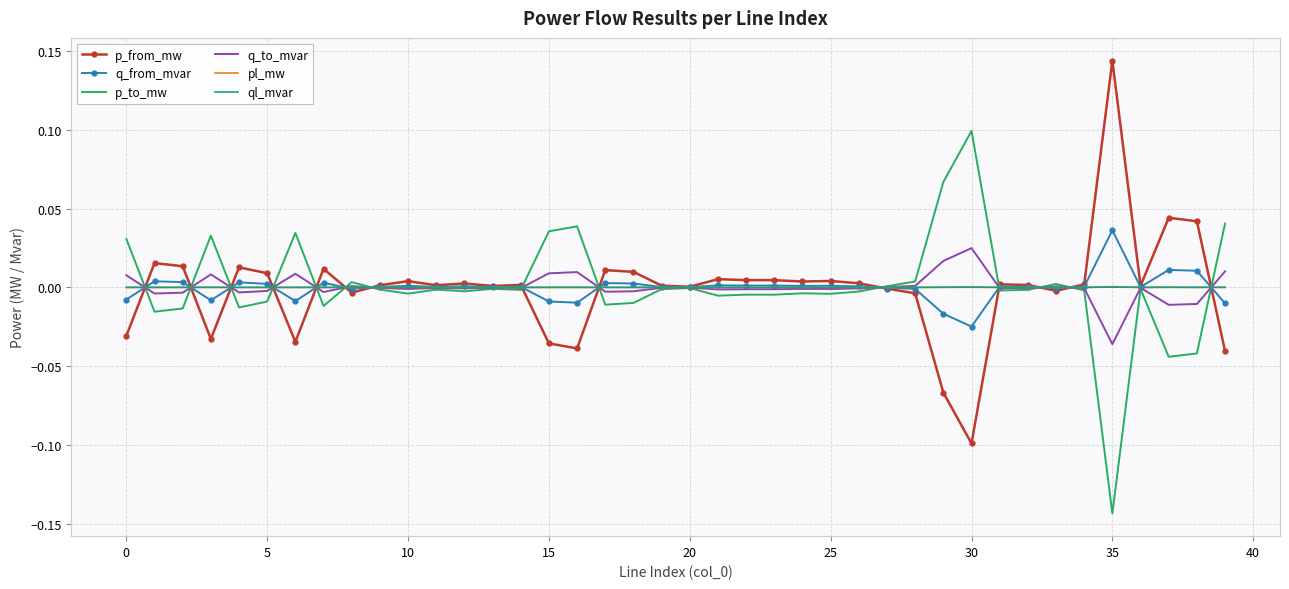

Which category has the highest value across all series?

35